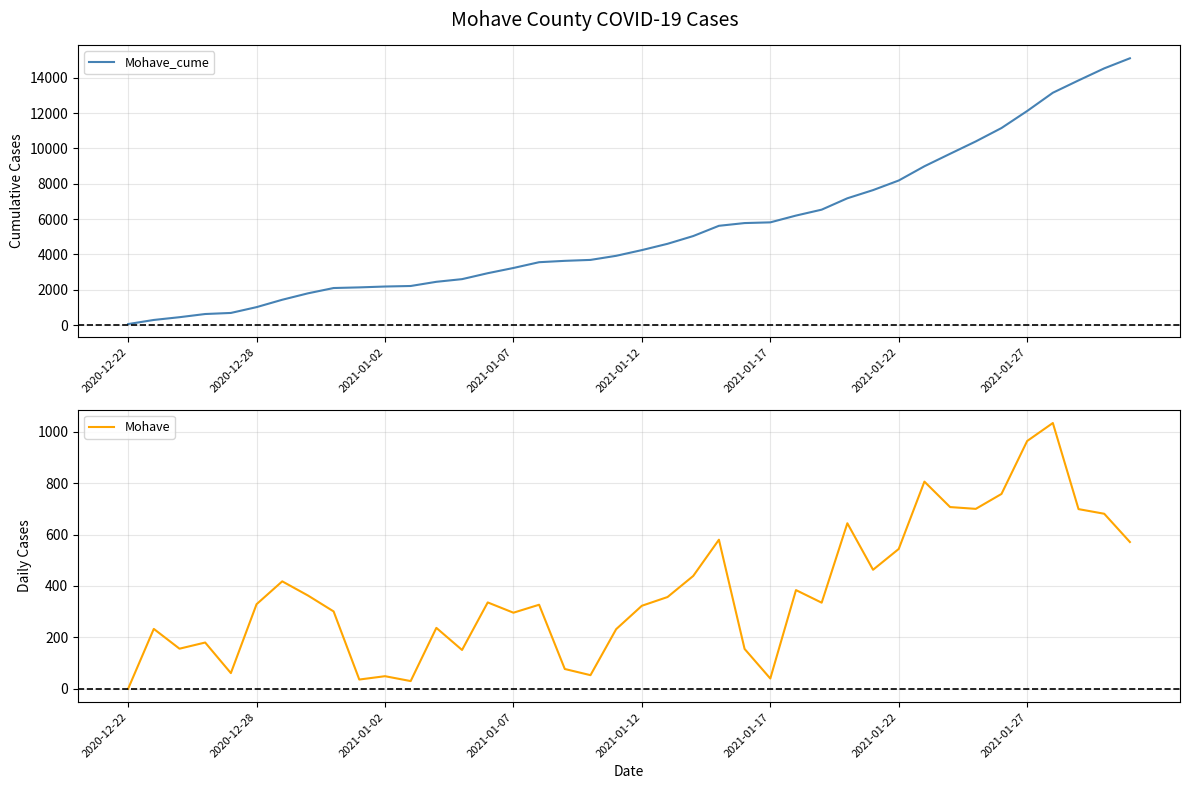

List the series in order of their peak value, highest first.

Mohave_cume, Mohave